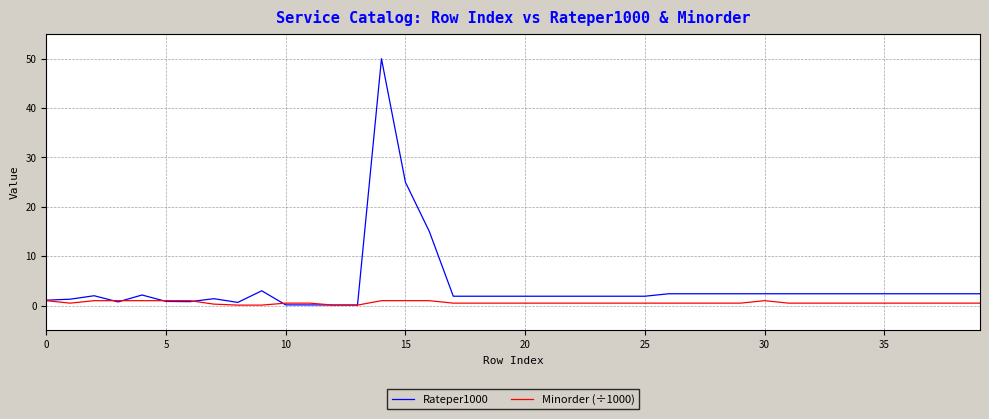

Count the number of data series in this chart.

2